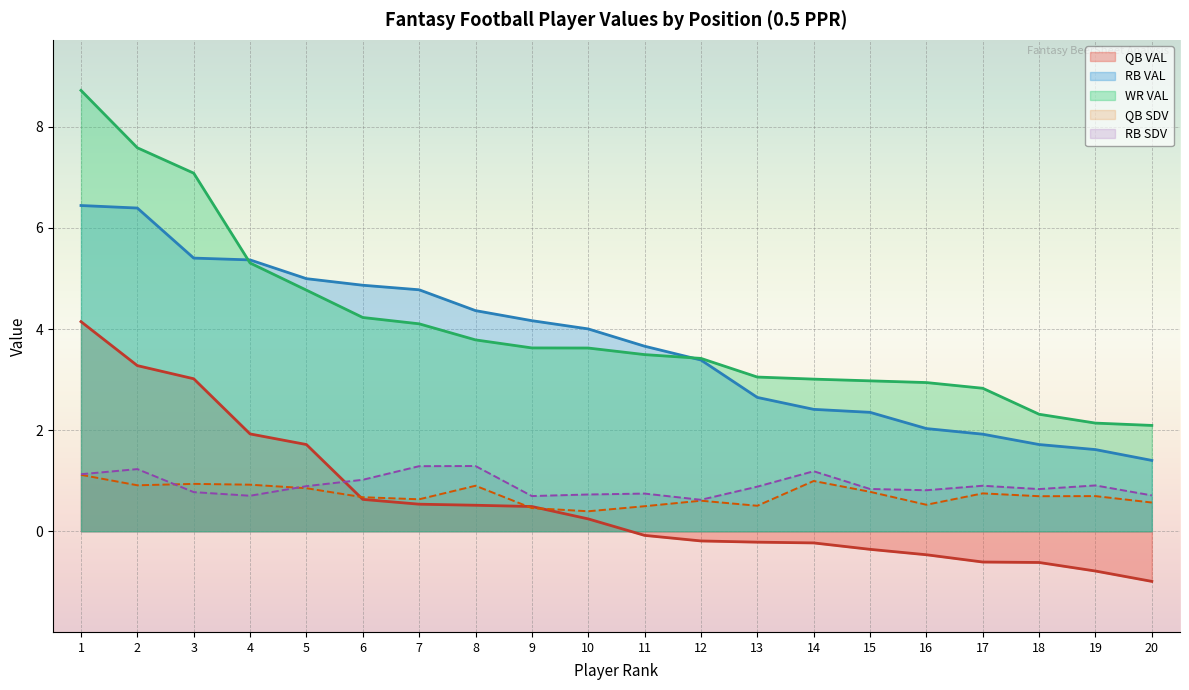

The value of QB SDV at 3 is 0.6. True or false?

False